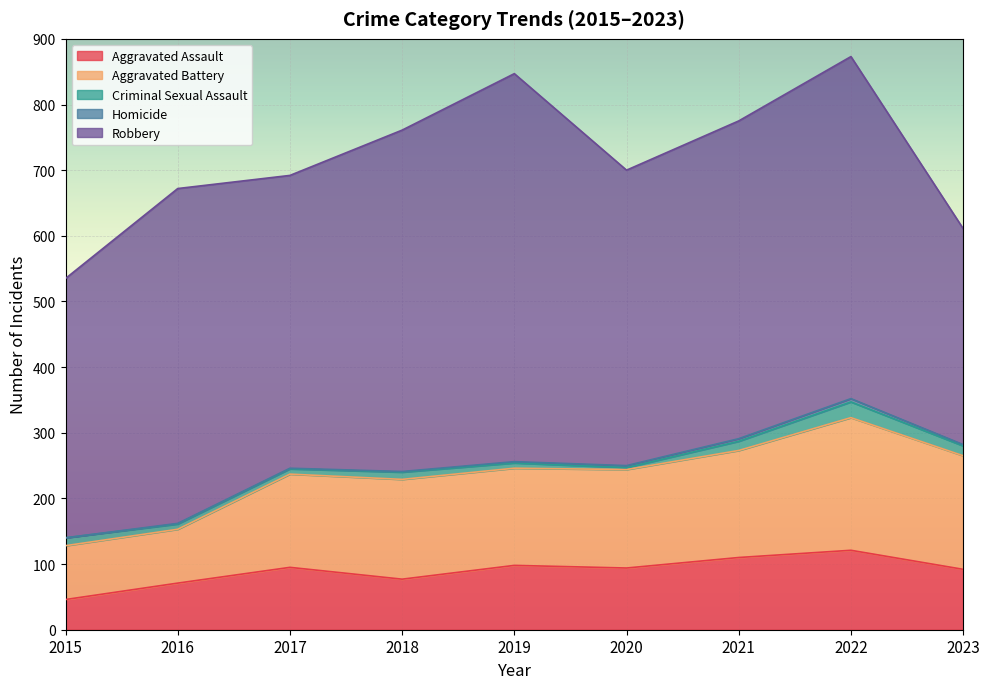

True or false: Aggravated Assault and Robbery cross at least once.

False